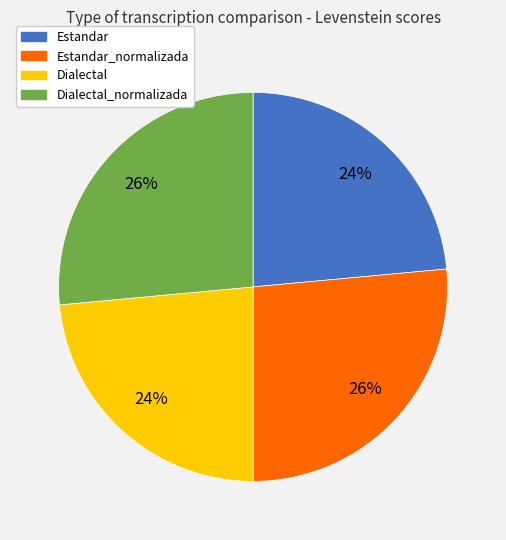

To the nearest percent, what portion does Dialectal represent?

24%